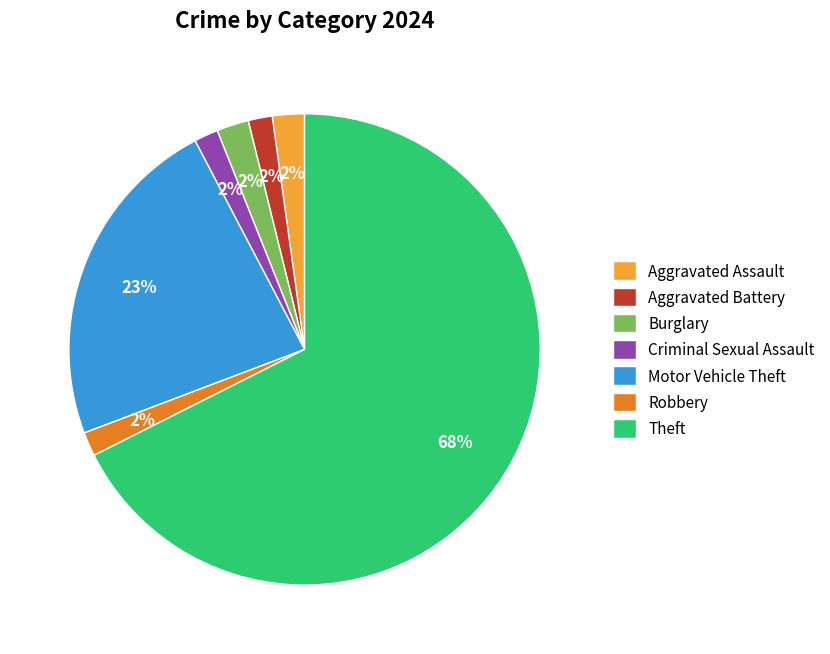

What percentage is the Aggravated Assault slice, to the nearest percent?

2%